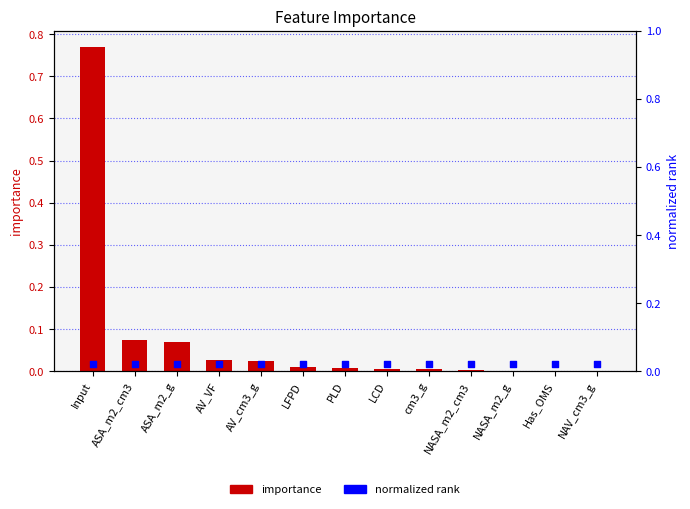

Which series has the largest total across all categories?

importance